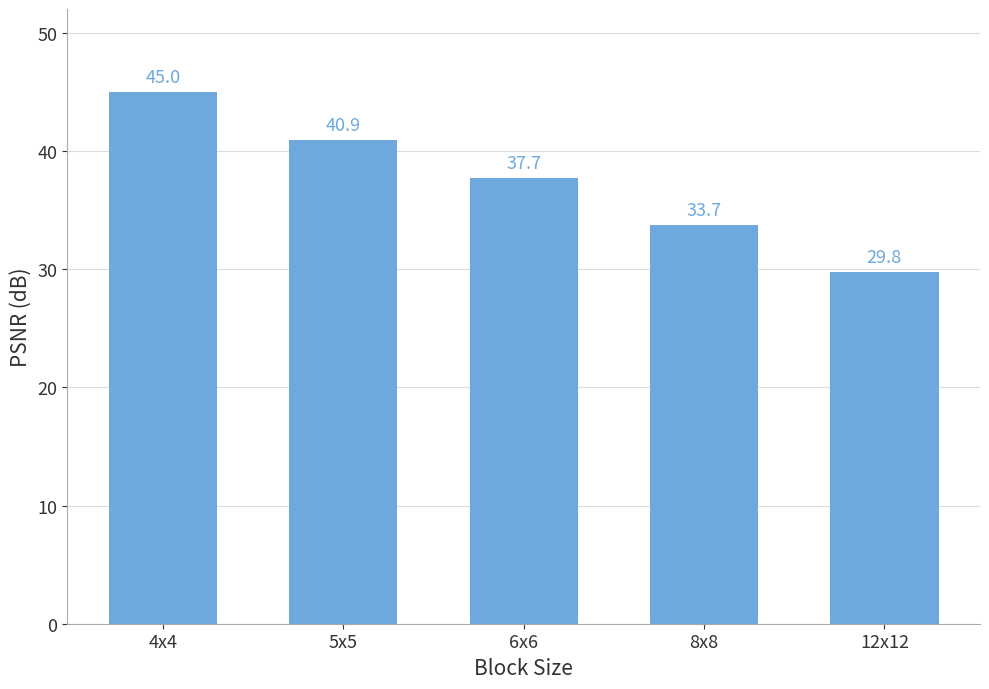

Where is the data nearest to the value 37?

6x6